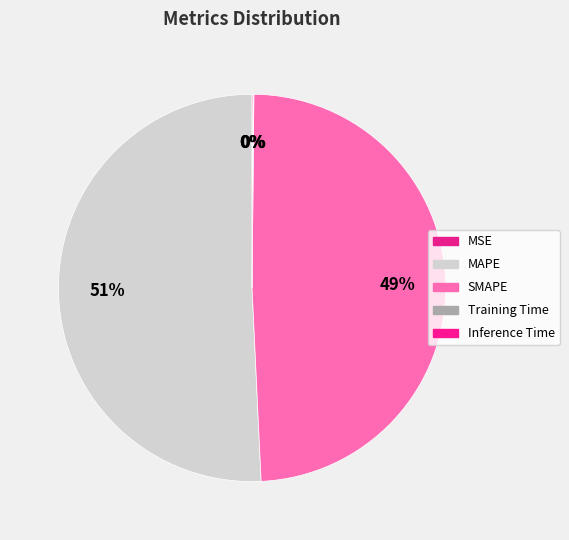

Rank the categories by value from highest to lowest.

MAPE, SMAPE, Inference Time, Training Time, MSE